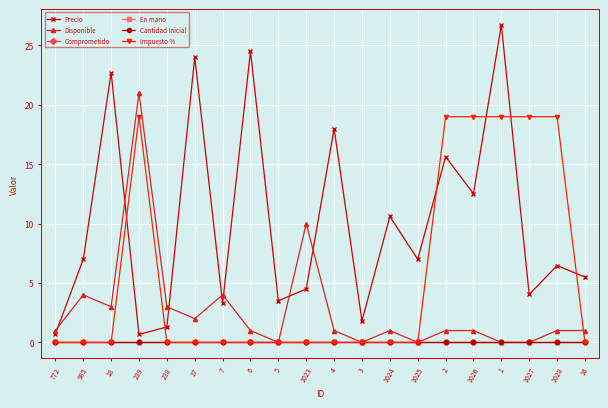

Does the chart have visible grid lines?

Yes